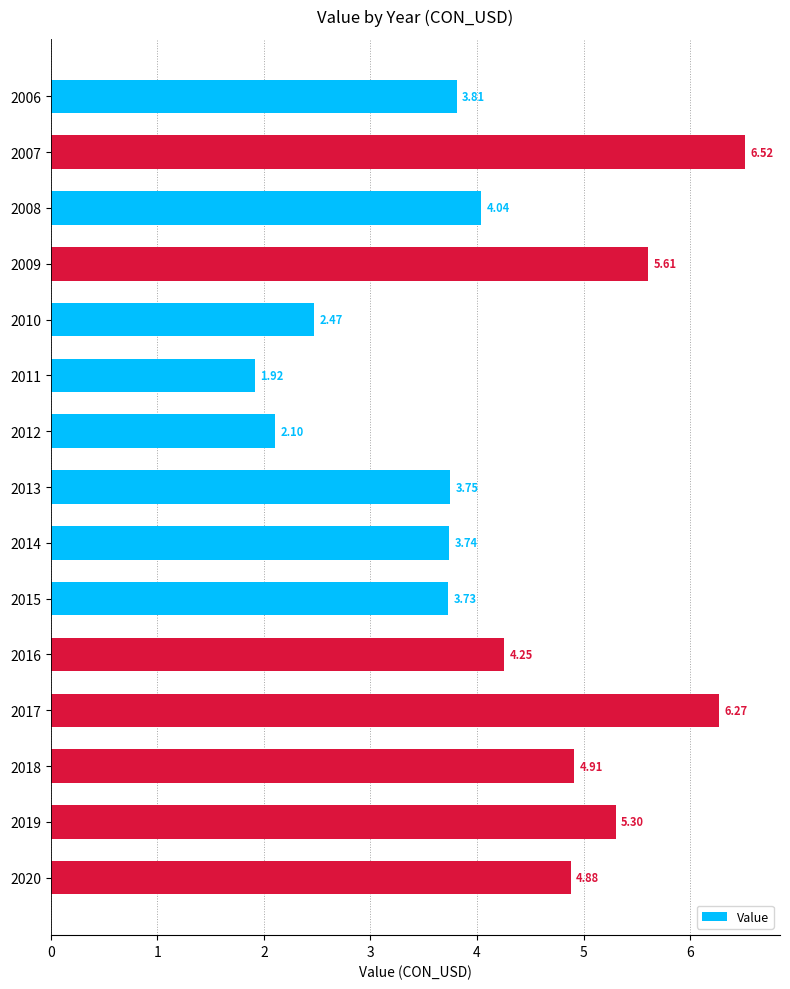

List the labels in order of value, largest first.

2007, 2017, 2009, 2019, 2018, 2020, 2016, 2008, 2006, 2013, 2014, 2015, 2010, 2012, 2011